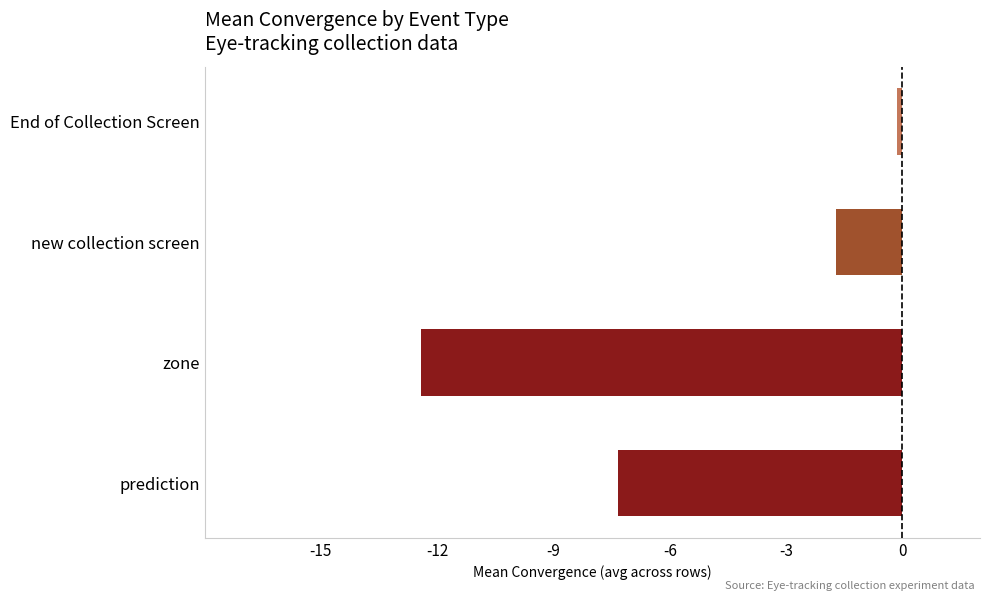

How many series are shown in this chart?

1